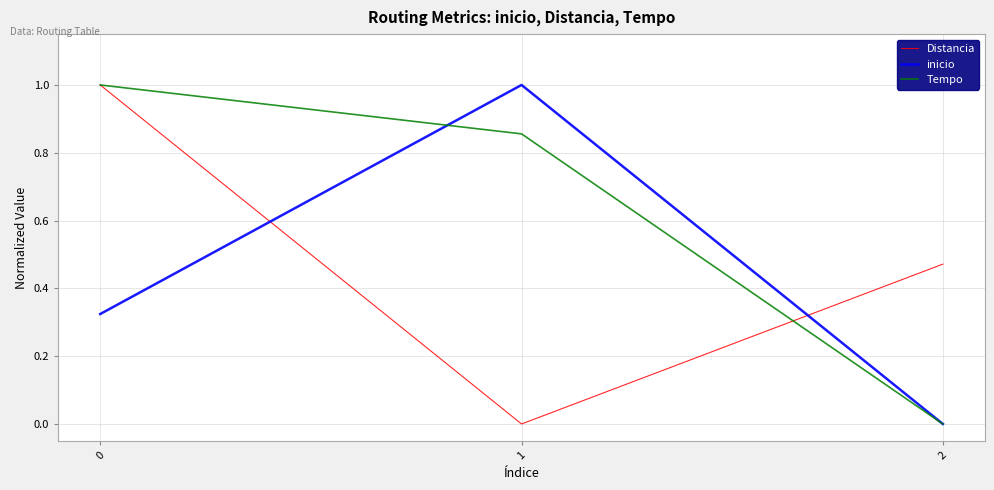

The Tempo series shows 1.0 at 0. True or false?

True